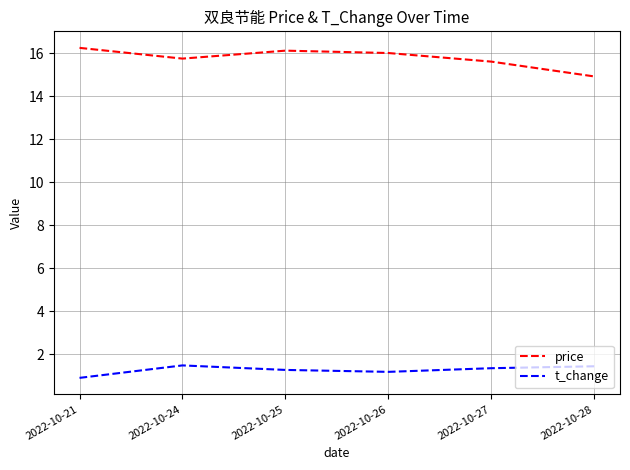

What is the difference between the maximum and minimum values in the price series?

1.3